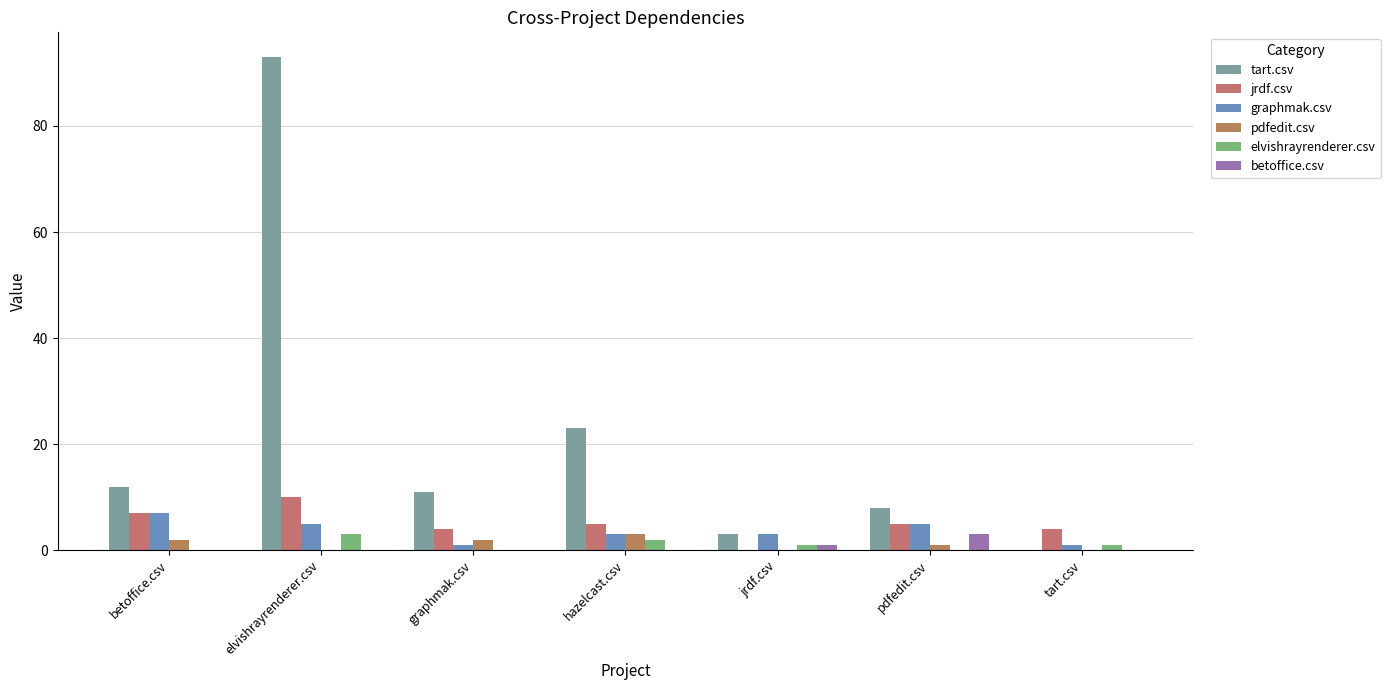

What is the sum of the betoffice.csv values at jrdf.csv and pdfedit.csv?

4